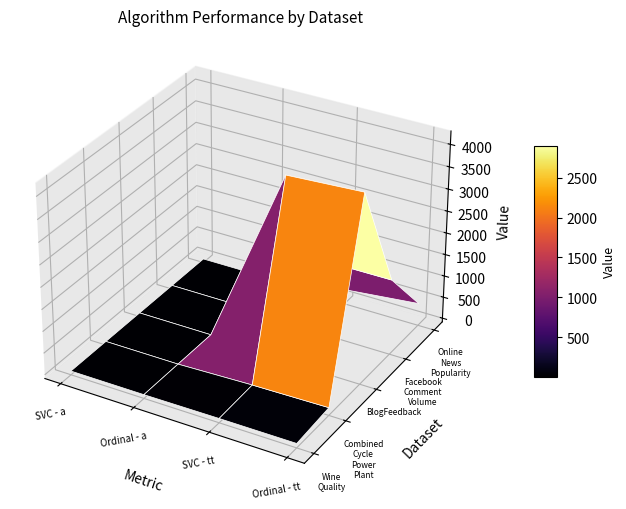

What is the total value across all series at SVC - tt?

6077.4